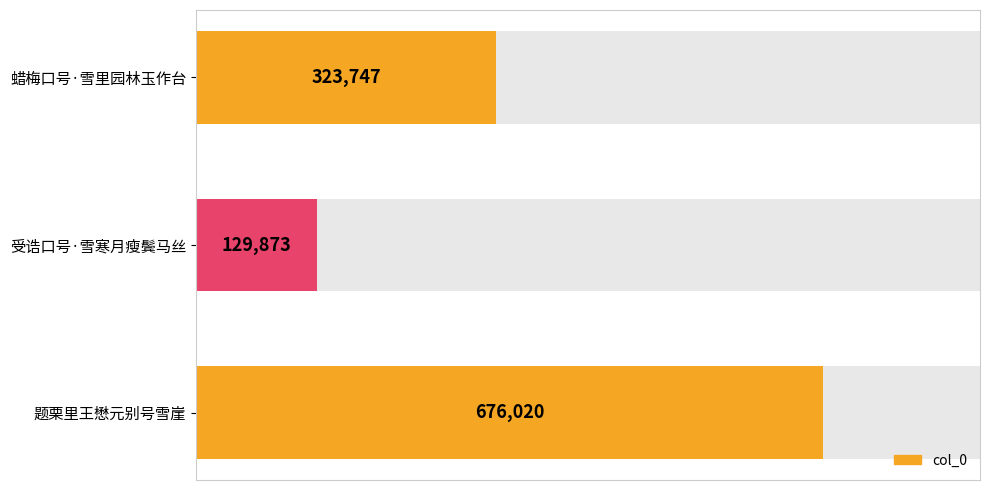

What is the change in value from 受诰口号·雪寒月瘦鬓马丝 to 题栗里王懋元别号雪崖?

+546147